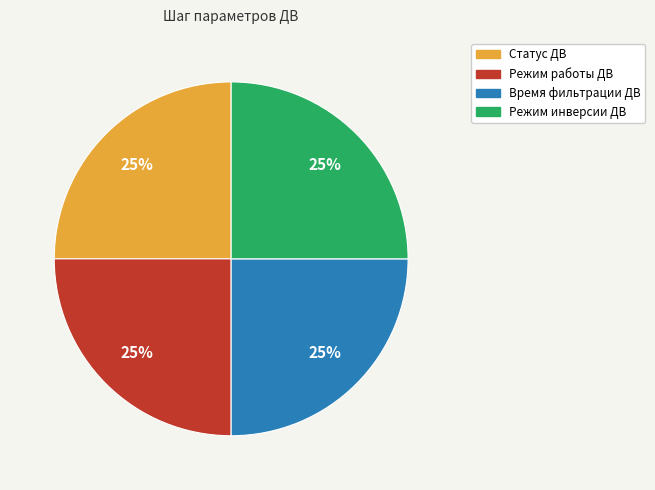

True or false: Статус ДВ accounts for 1% of the total.

False